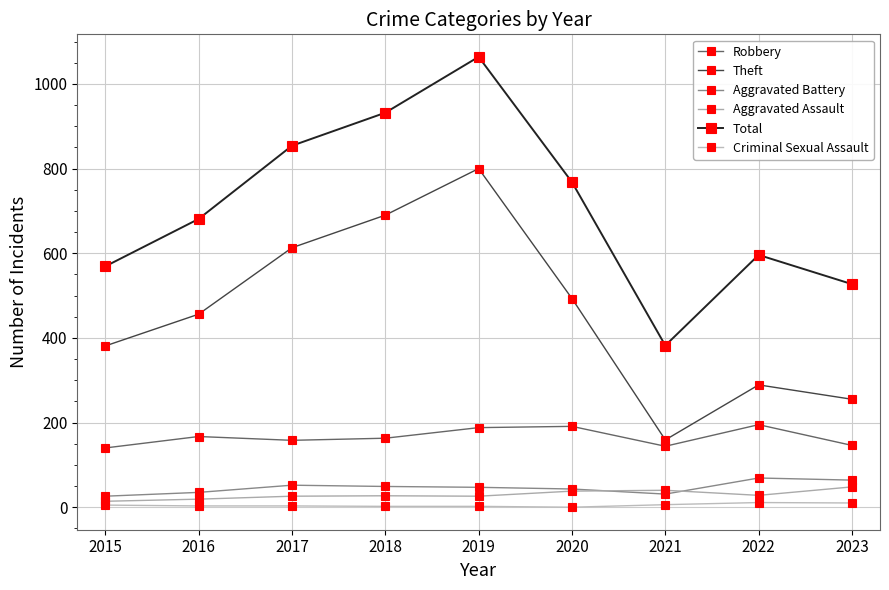

Does the chart have visible grid lines?

Yes